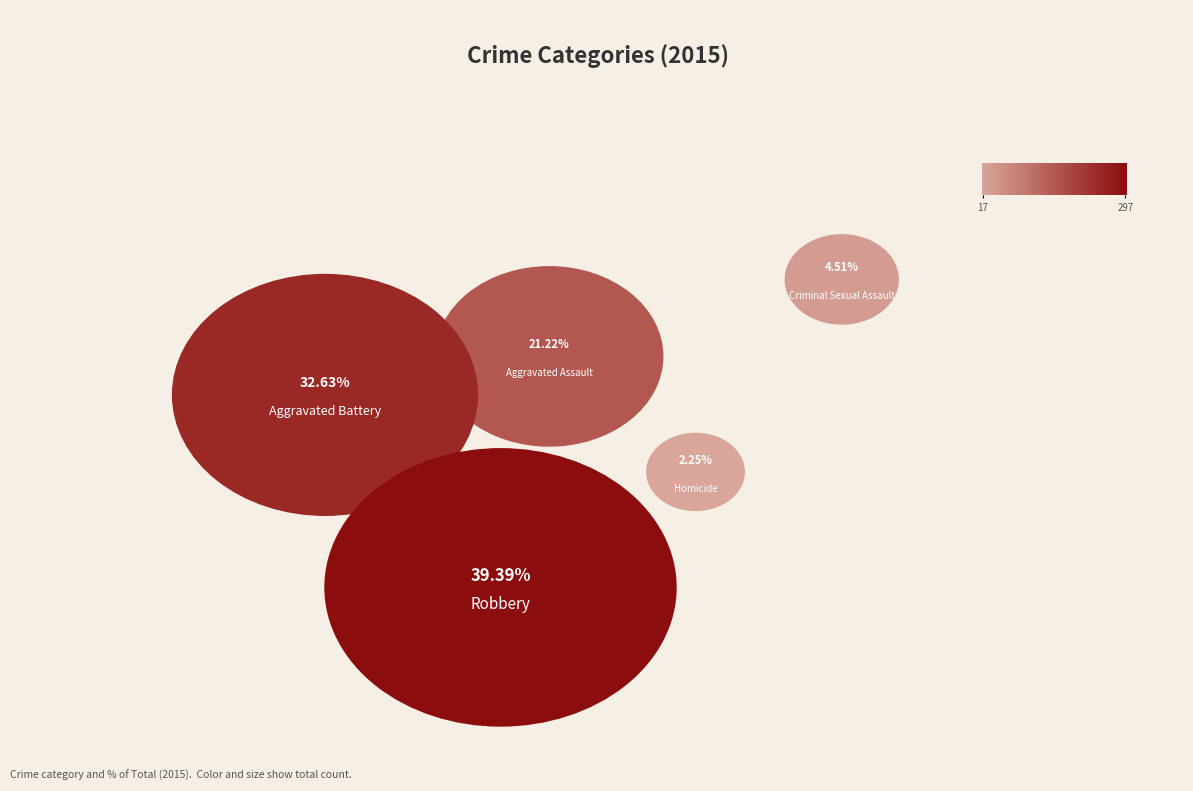

How many segments does this pie chart have?

5